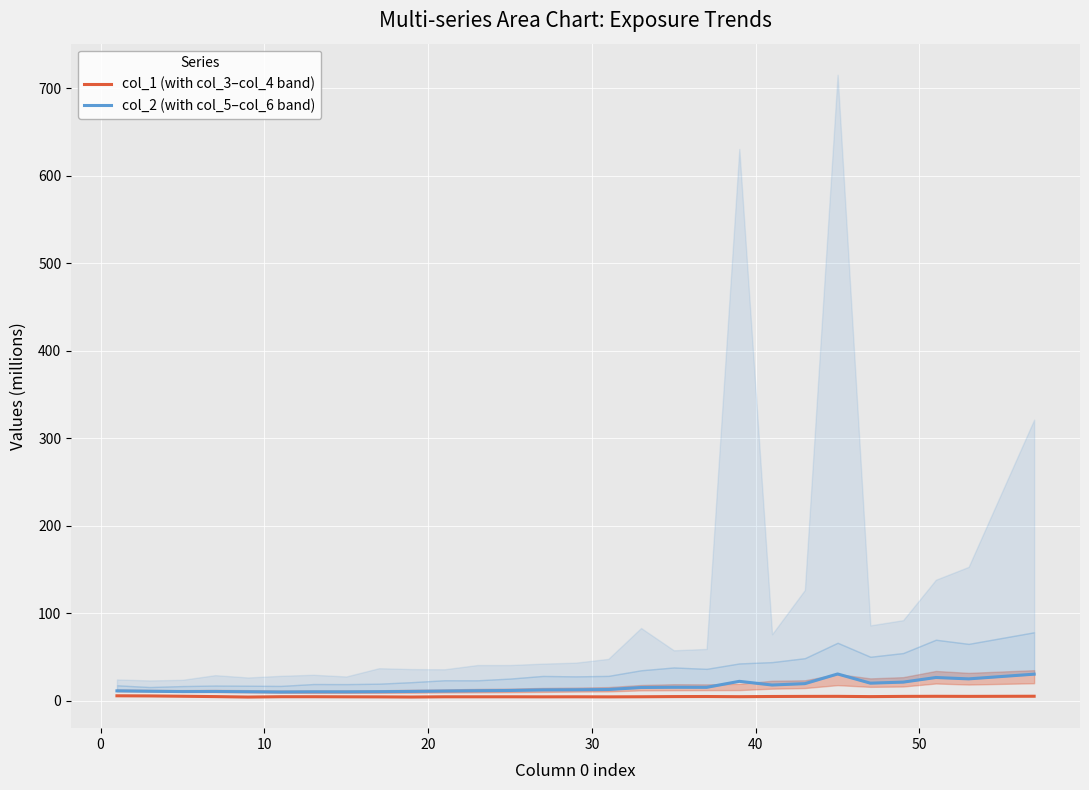

What is the maximum value for col_2 (with col_5–col_6 band)?

30.6